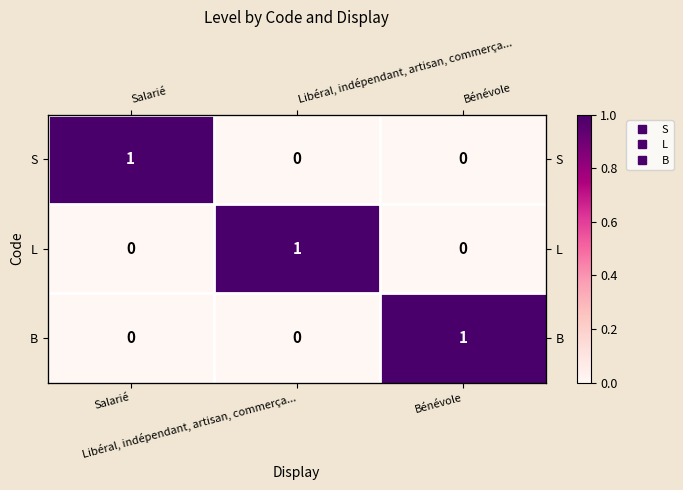

What is the total value across all series at Bénévole?

1